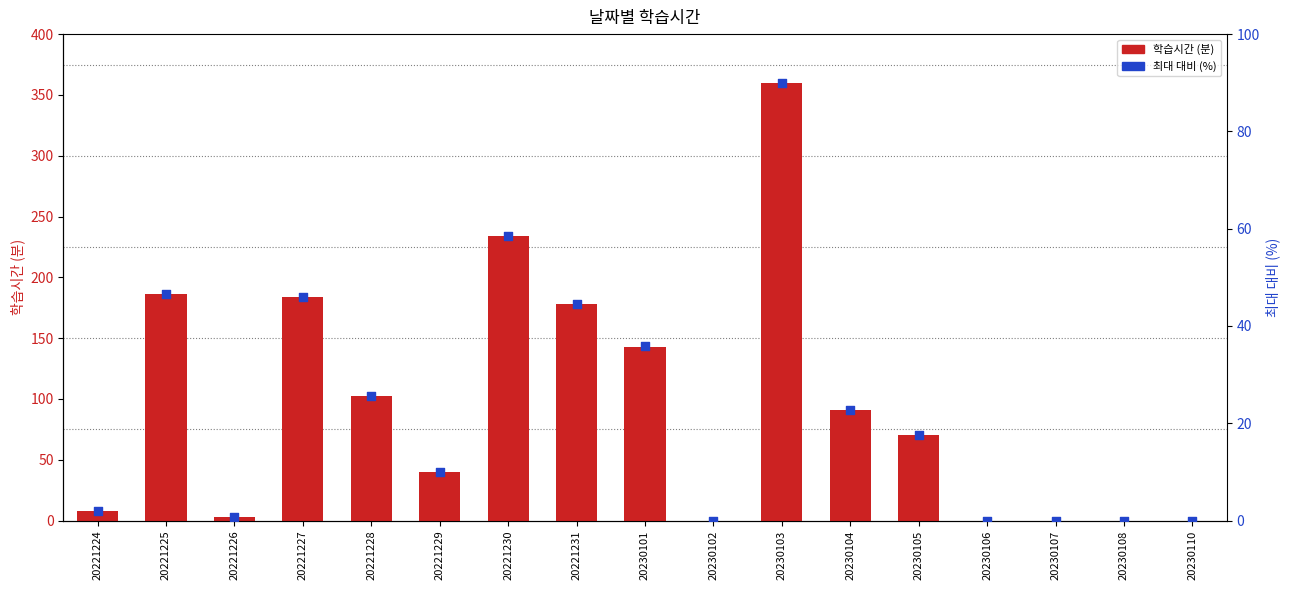

At which category is the sum across all series the highest?

20230103